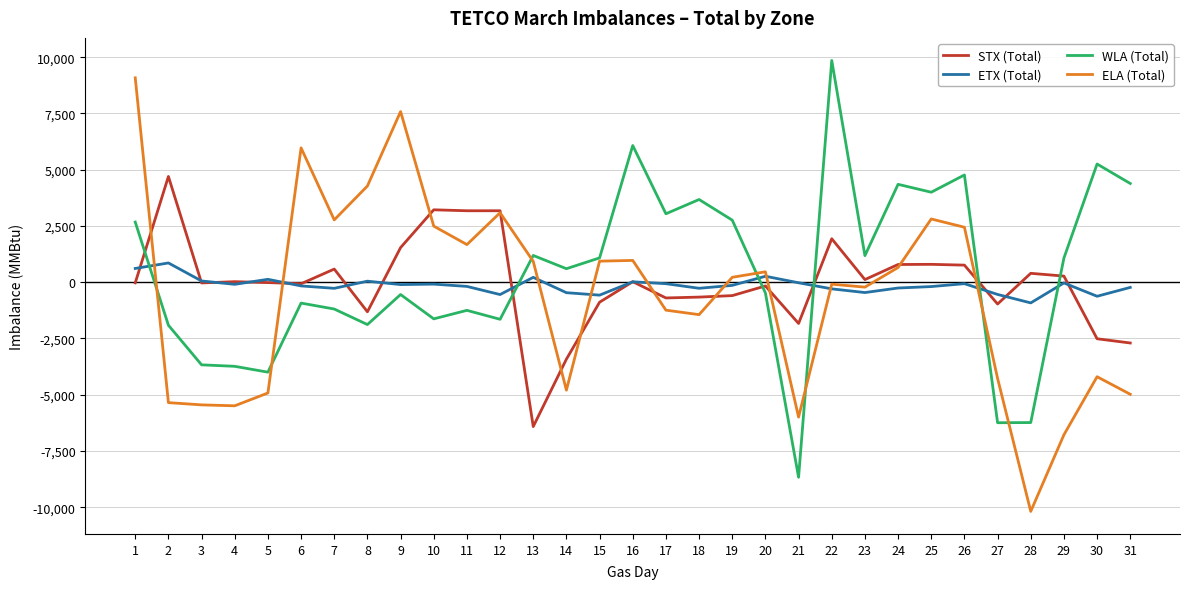

How many lines are shown in the chart?

4